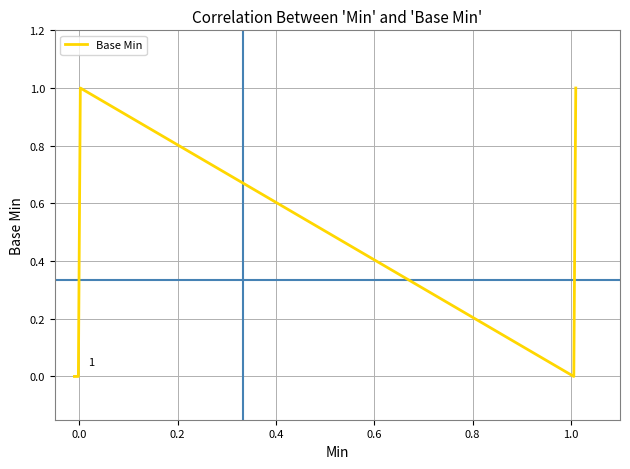

What is the maximum value shown in the chart?

1